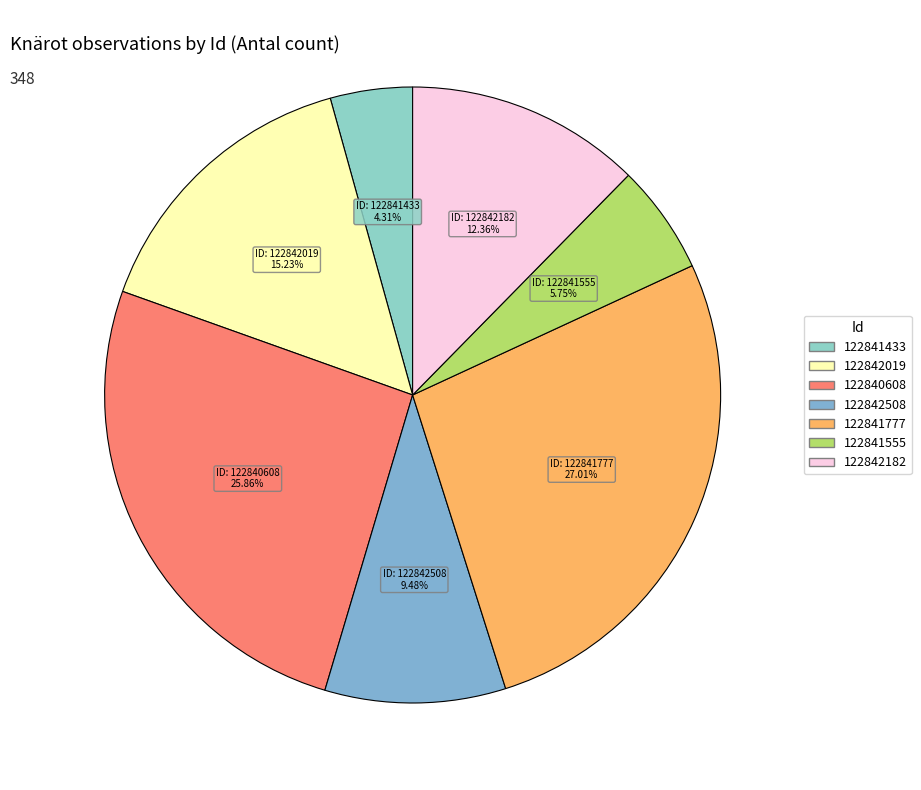

To the nearest percent, what is the combined percentage of 122841555 and 122841433?

10%